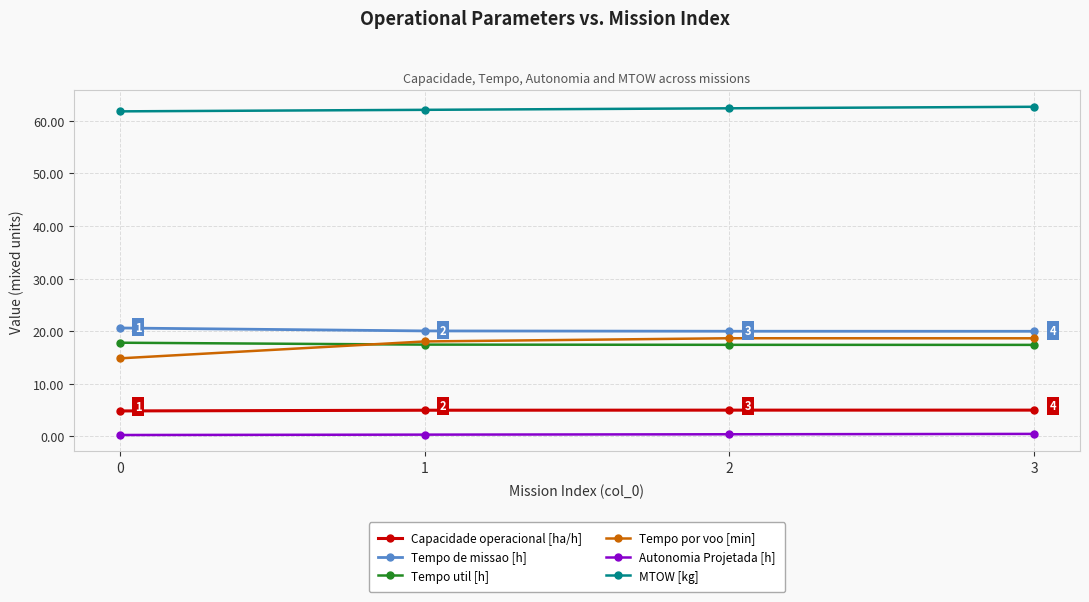

True or false: Capacidade operacional [ha/h] and Tempo util [h] cross at least once.

False